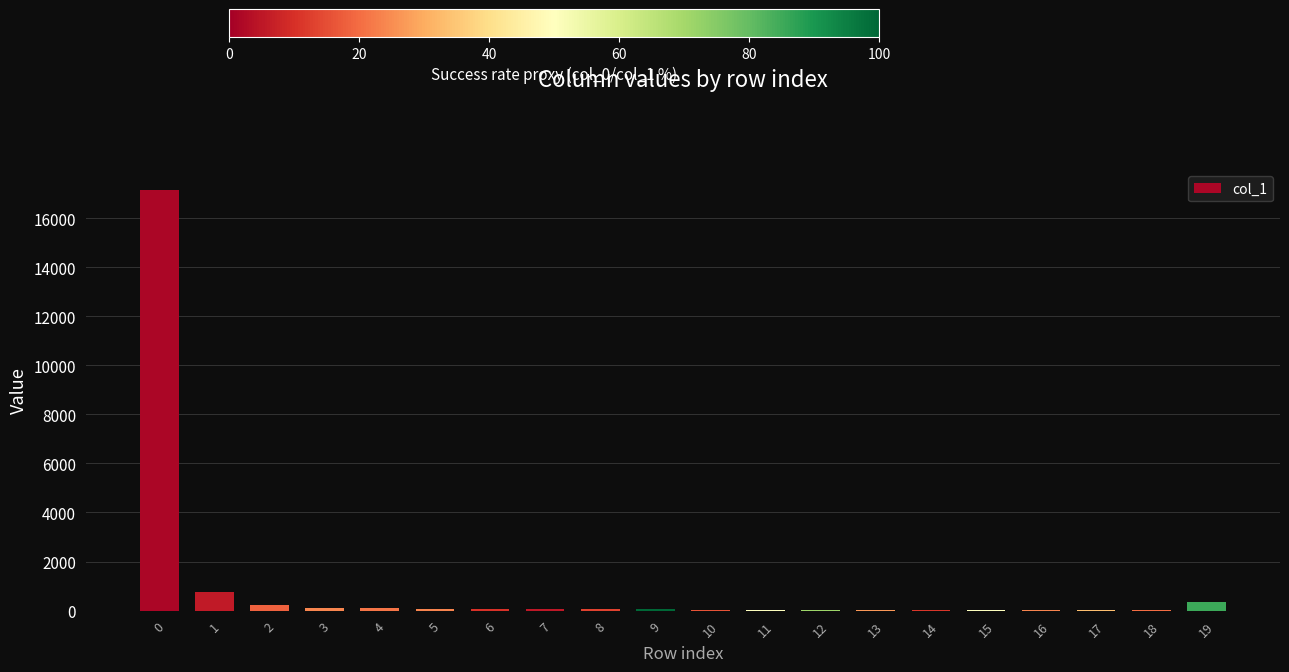

What is the sum of the values at 7 and 1?

814